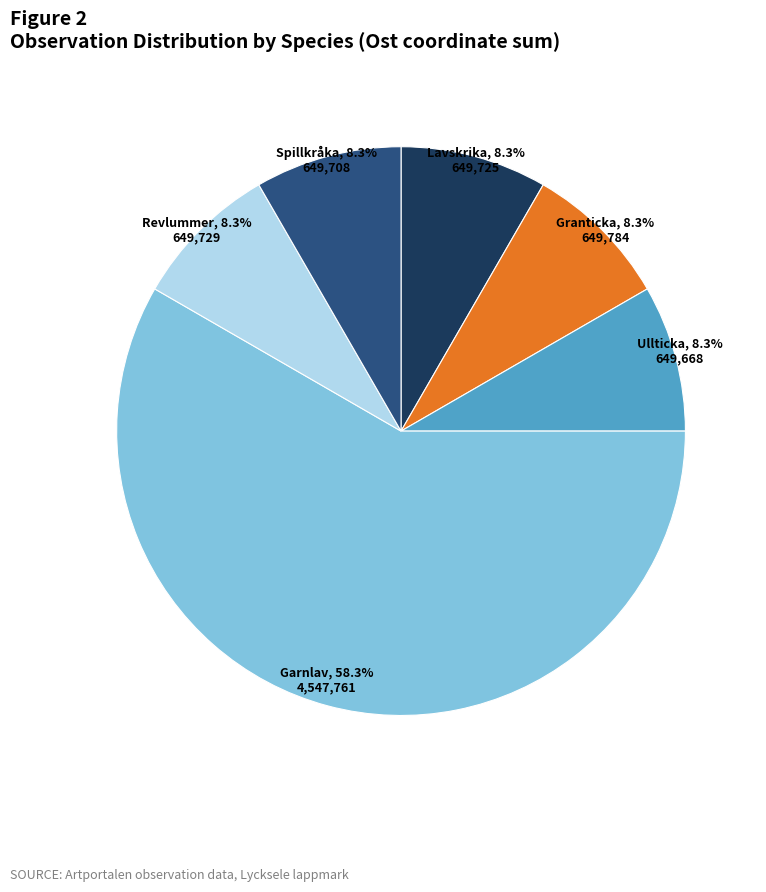

Is there a majority slice in this chart?

Yes